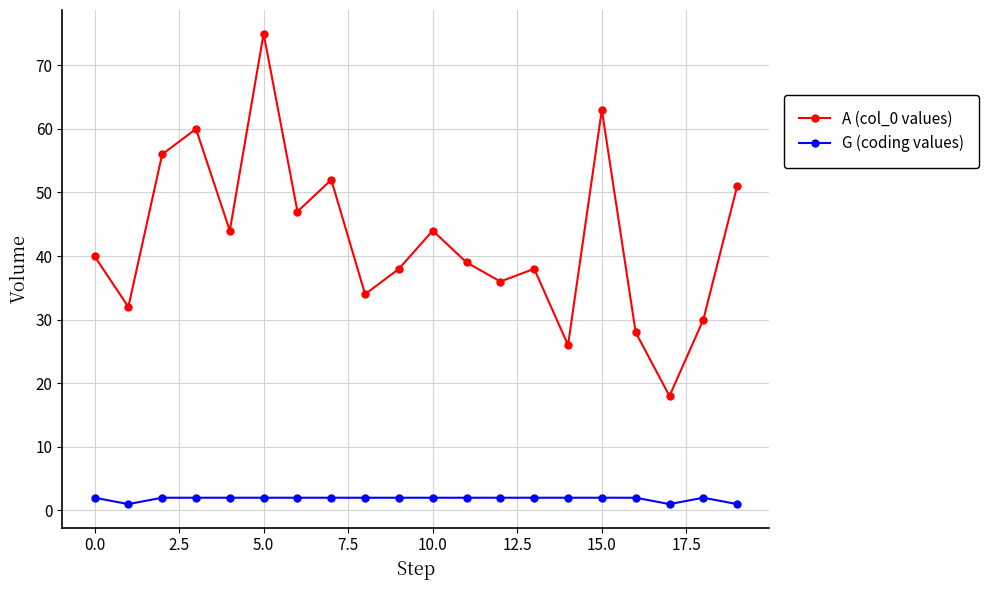

How many interior local valleys does the A (col_0 values) series have?

7